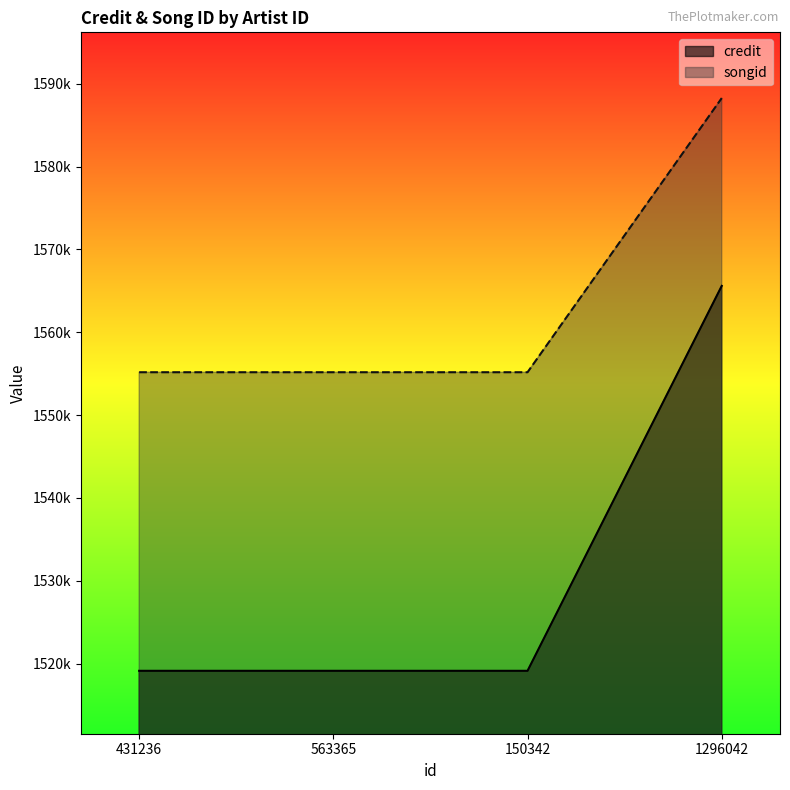

True or false: songid and credit cross at least once.

False